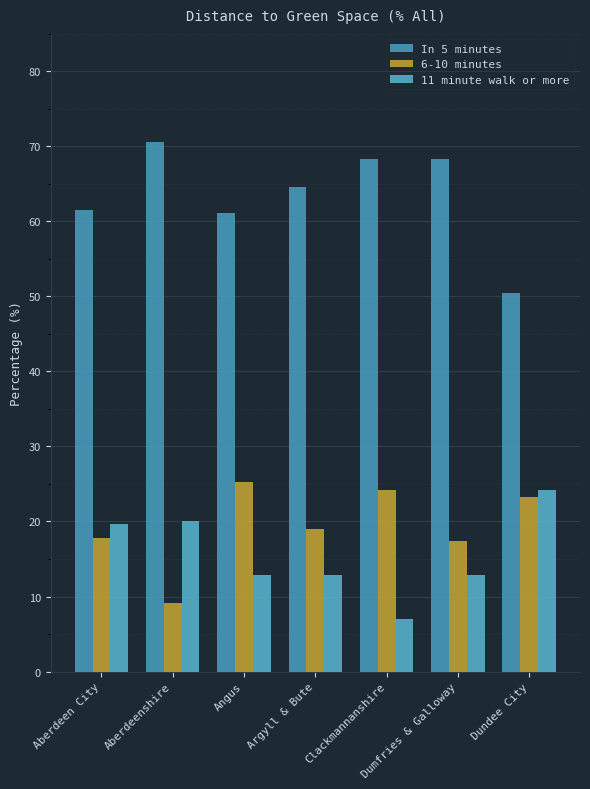

Which label corresponds to the largest value in the chart?

Aberdeenshire